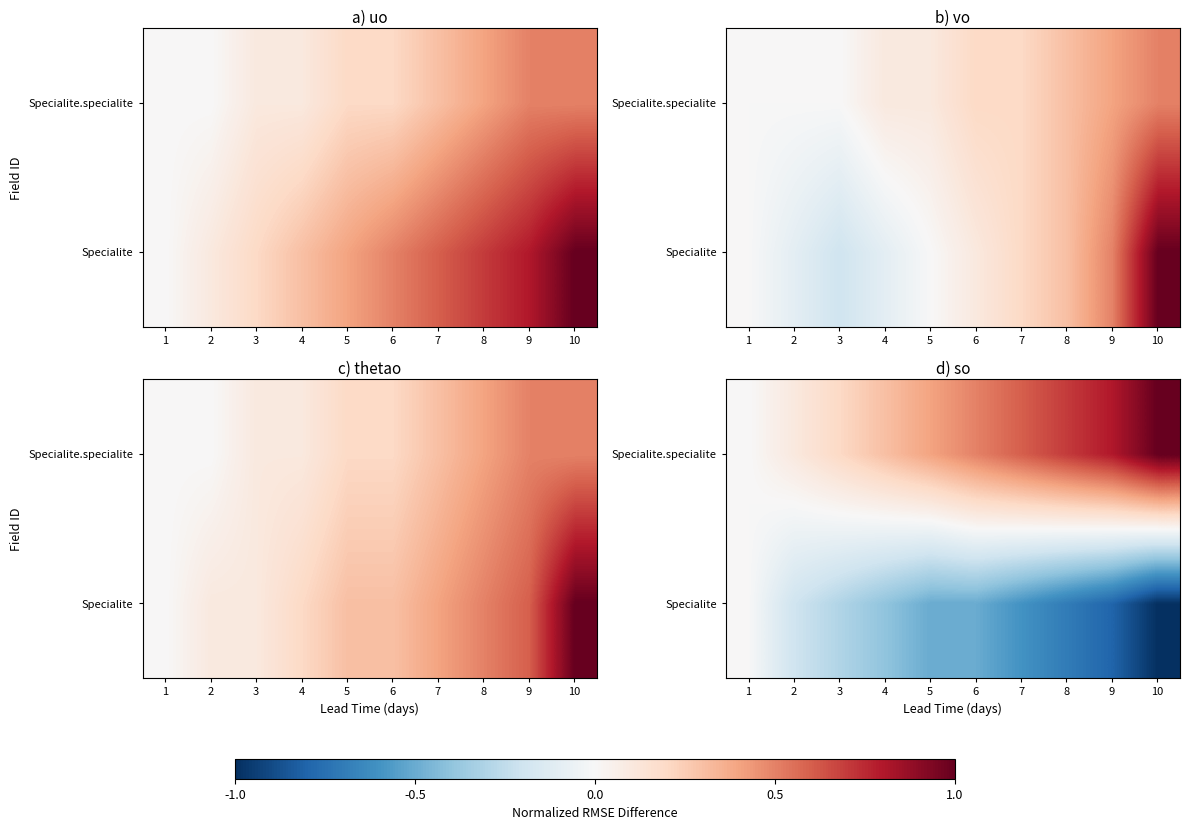

Between 6 and 5, which is larger?

6